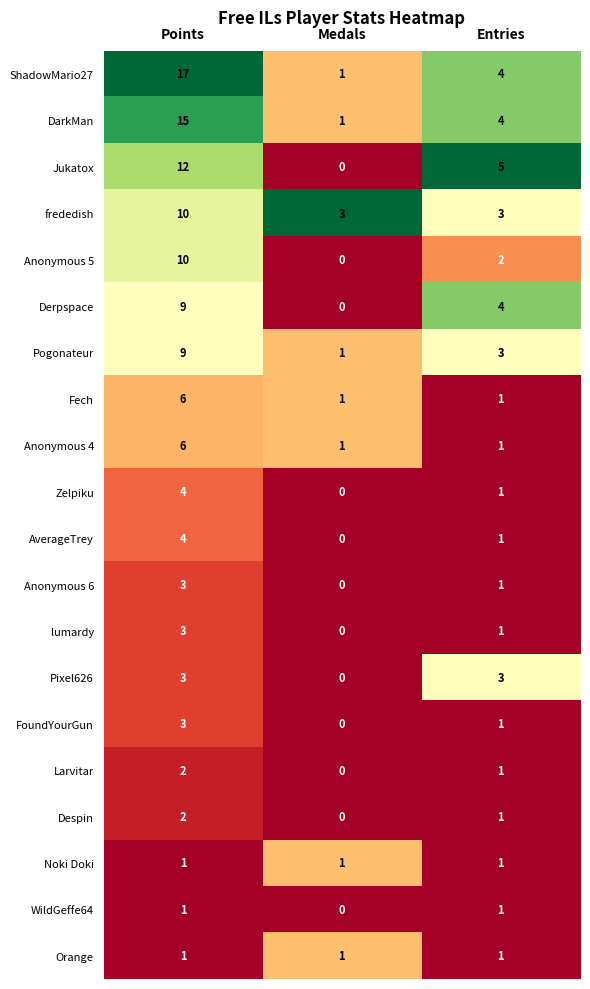

What is the difference between the highest and lowest values at Medals?

3